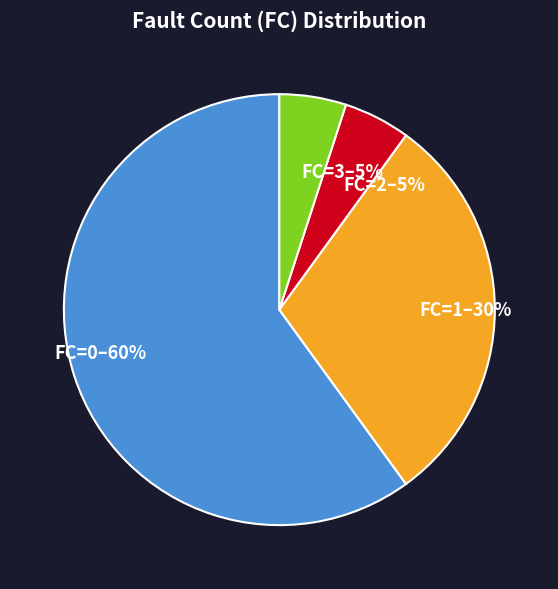

Is there any slice that represents more than half of the pie?

Yes